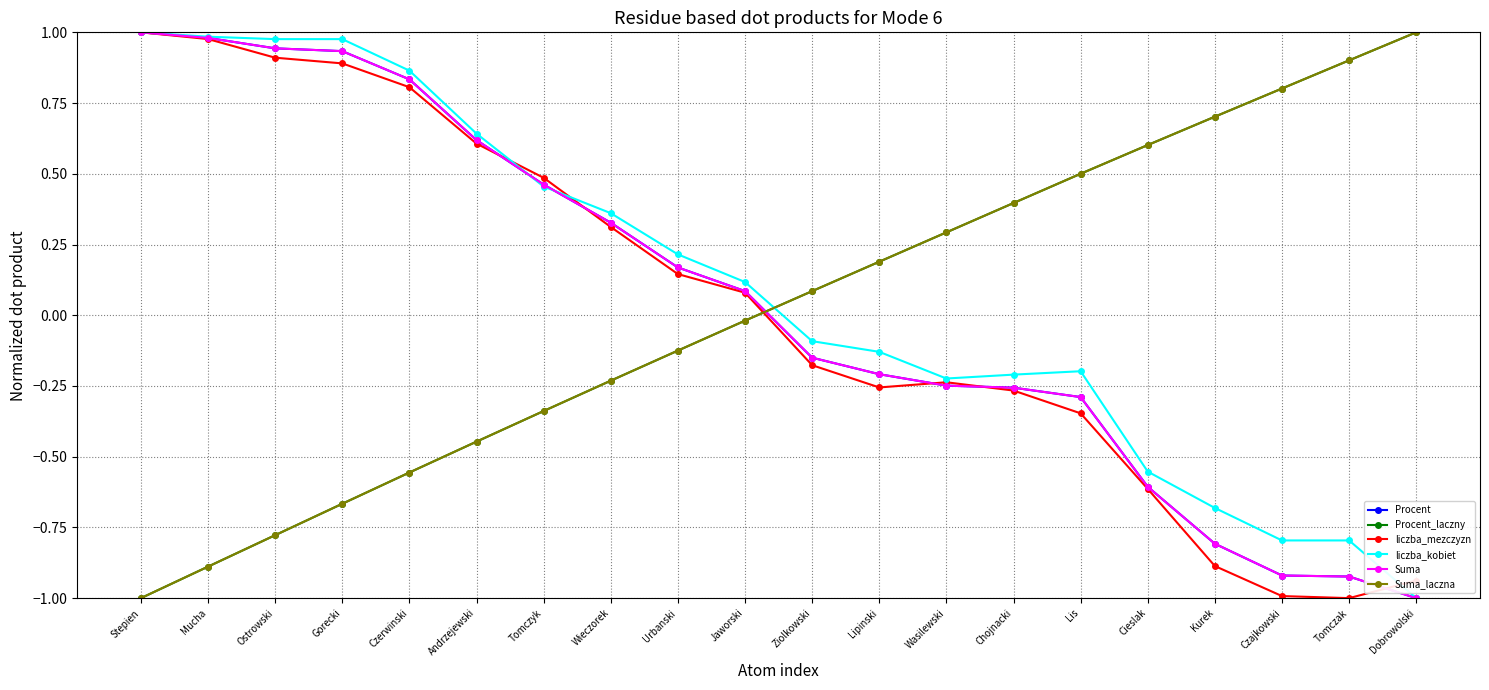

Which label corresponds to the largest value in the chart?

Stepien